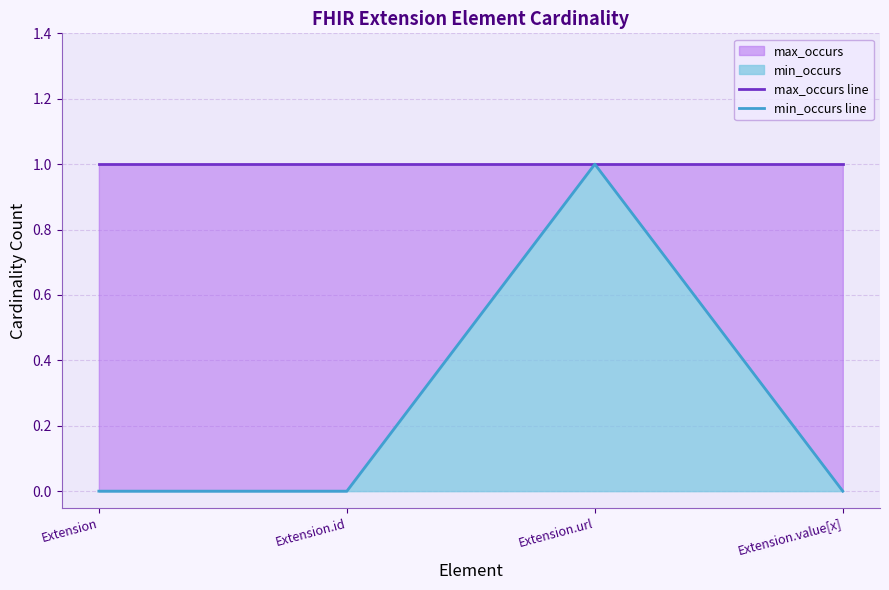

At how many categories does at least one series exceed 0?

4